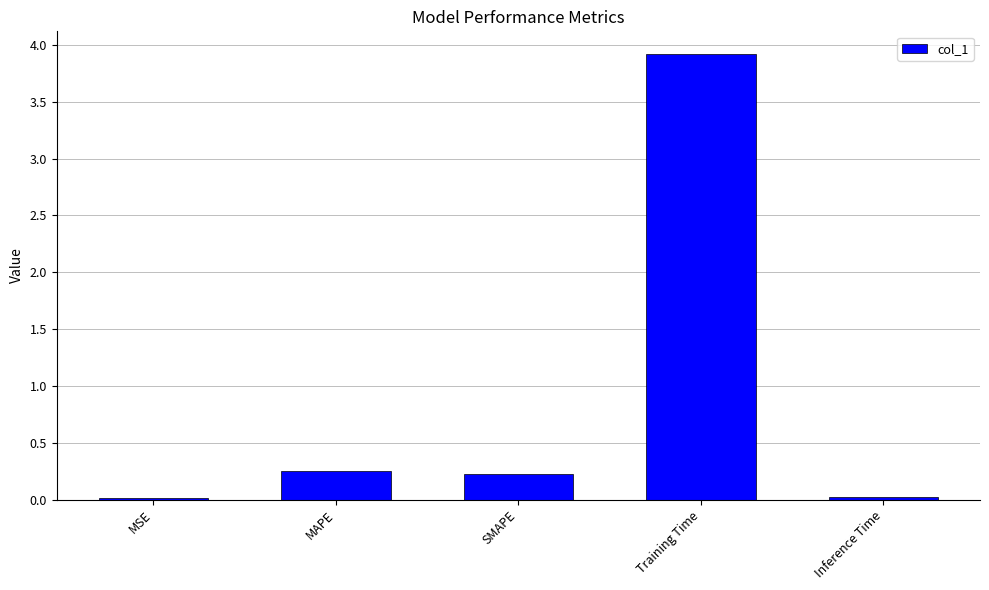

At which category does the chart reach its peak across all series?

Training Time